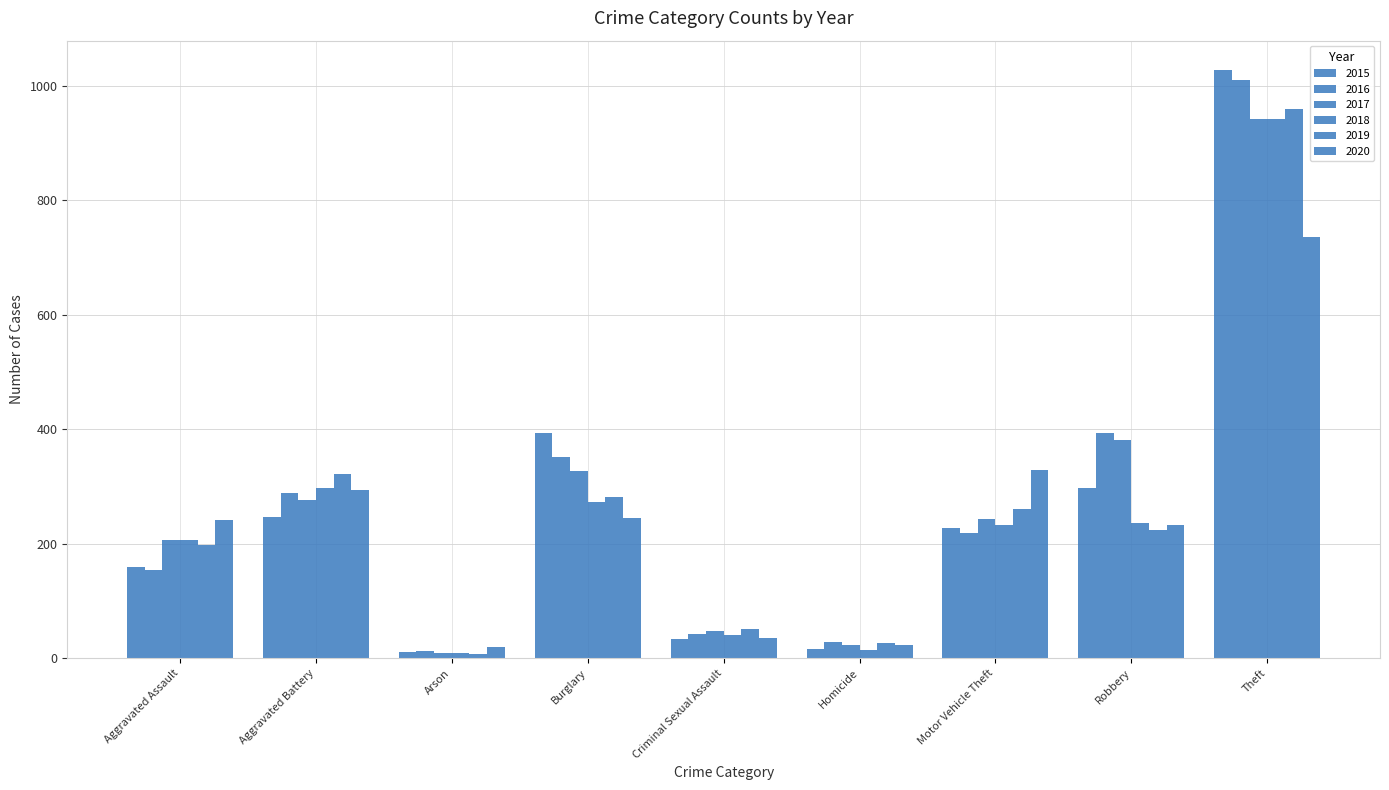

Which series has the largest total across all categories?

2016